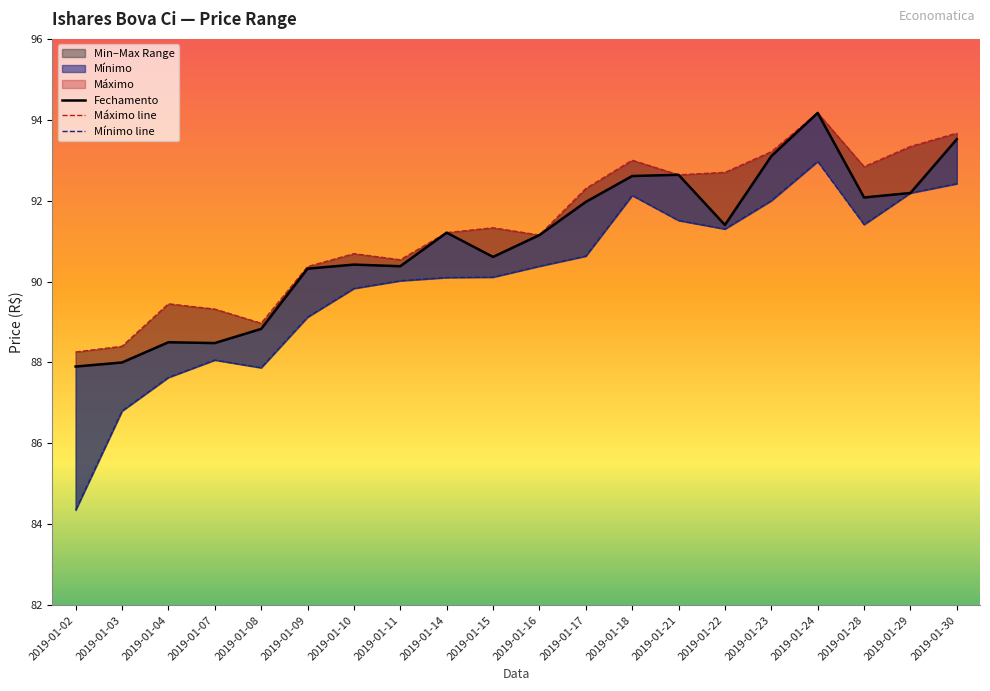

Rank the series at 2019-01-04 from highest to lowest value.

Máximo line, Fechamento, Mínimo line